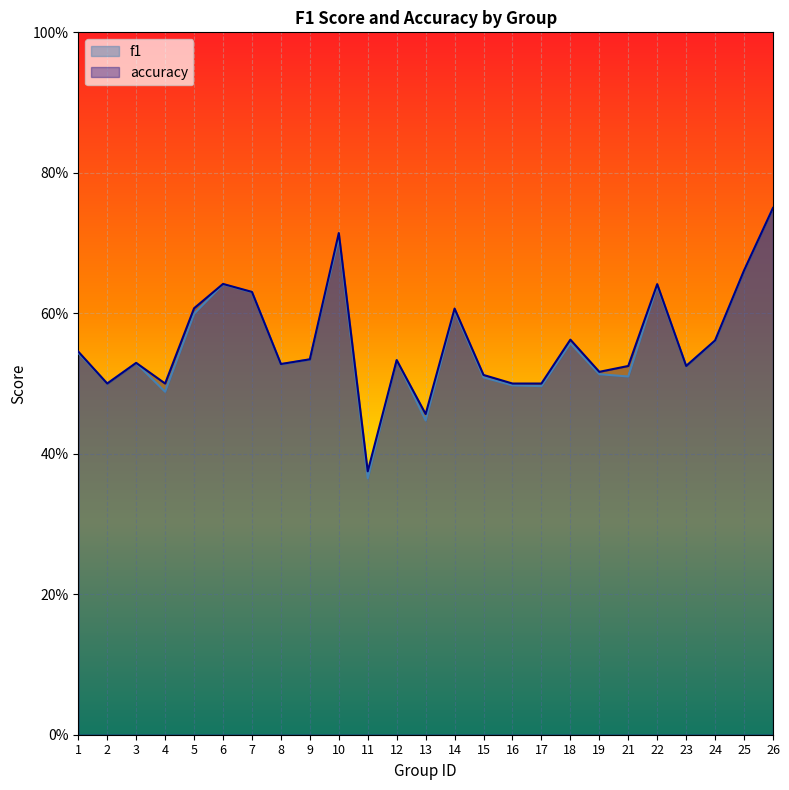

True or false: f1 and accuracy intersect in this chart.

False